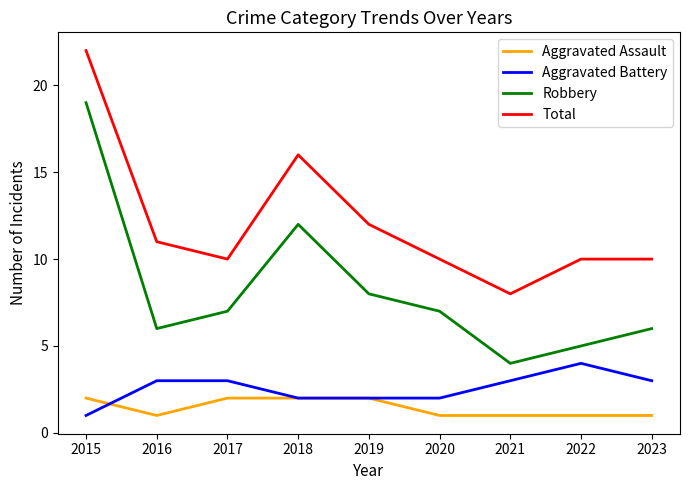

Reading left to right, extract all data points from this chart.

Aggravated Assault: 2	1	2	2	2	1	1	1	1
Aggravated Battery: 1	3	3	2	2	2	3	4	3
Robbery: 19	6	7	12	8	7	4	5	6
Total: 22	11	10	16	12	10	8	10	10